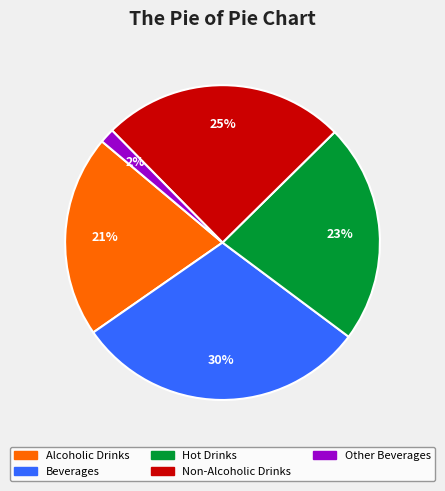

How many segments does this pie chart have?

5